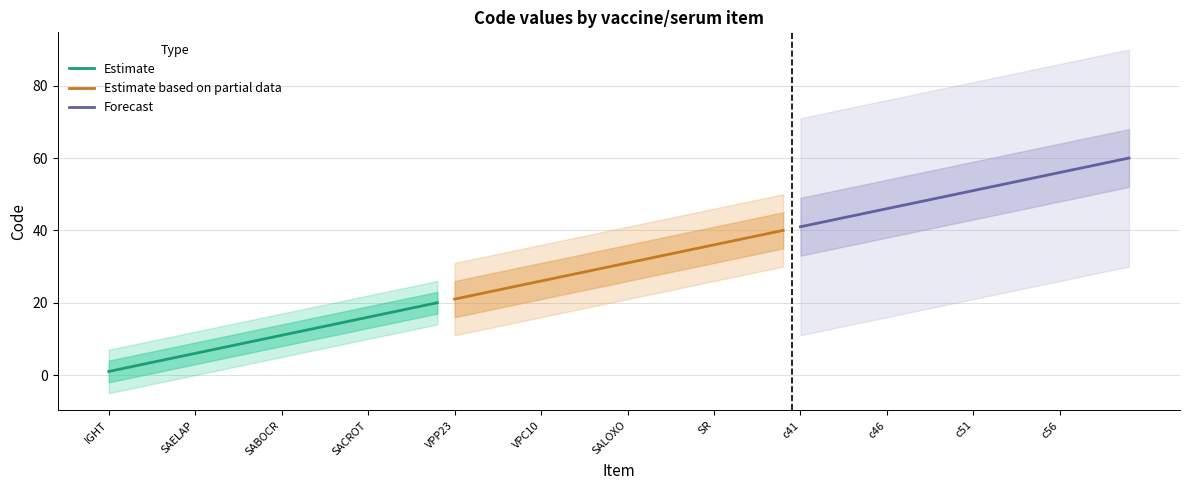

What is the smallest value displayed?

1